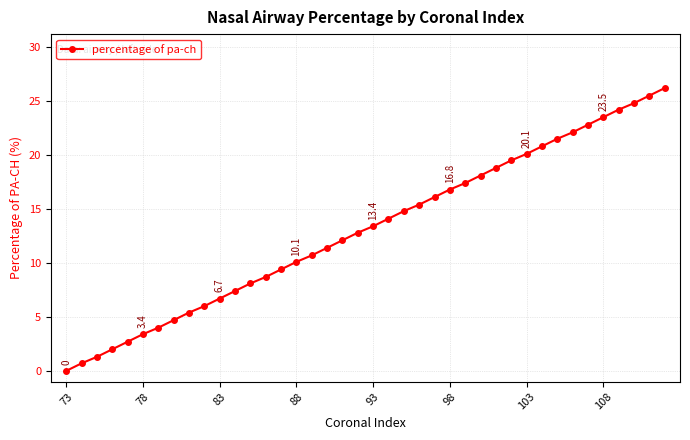

What is the difference between the second highest and minimum values?

25.5